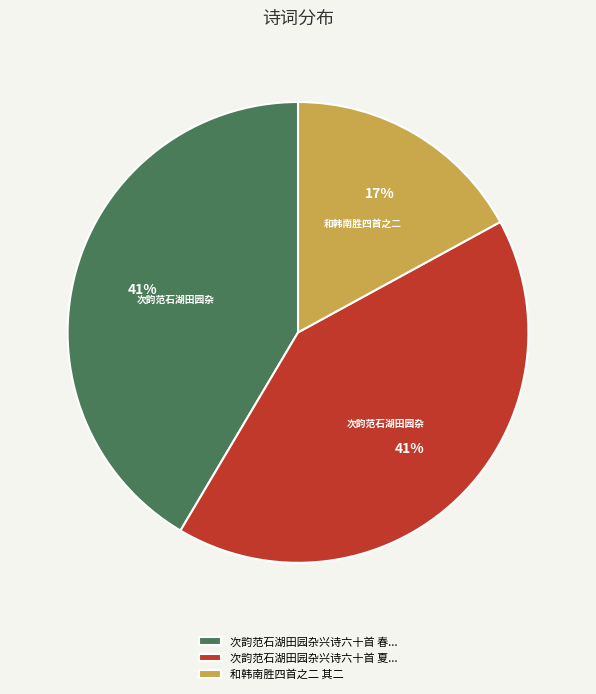

To the nearest percent, what is the difference between the largest and smallest slice percentages?

24%